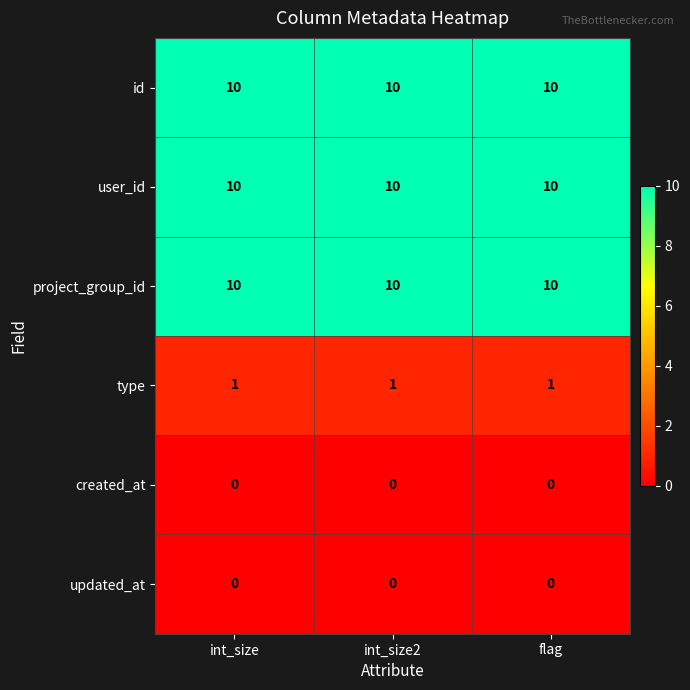

The project_group_id series shows 14 at int_size2. True or false?

False